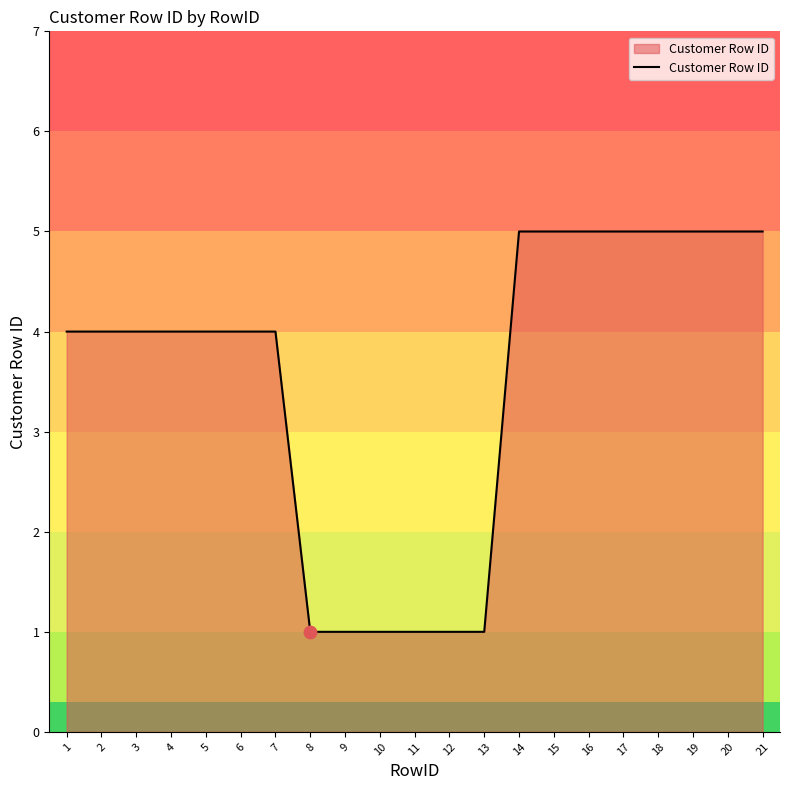

Between 1 and 20, which is larger?

20